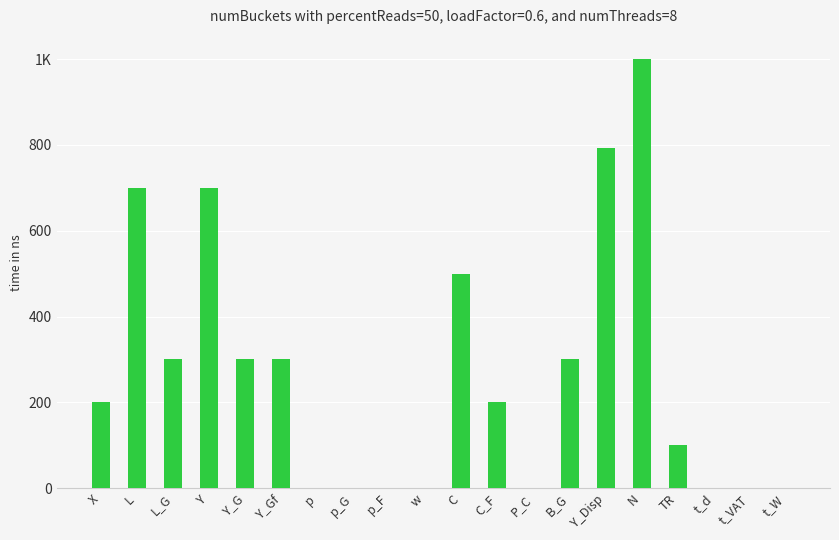

Are the bars horizontal?

No